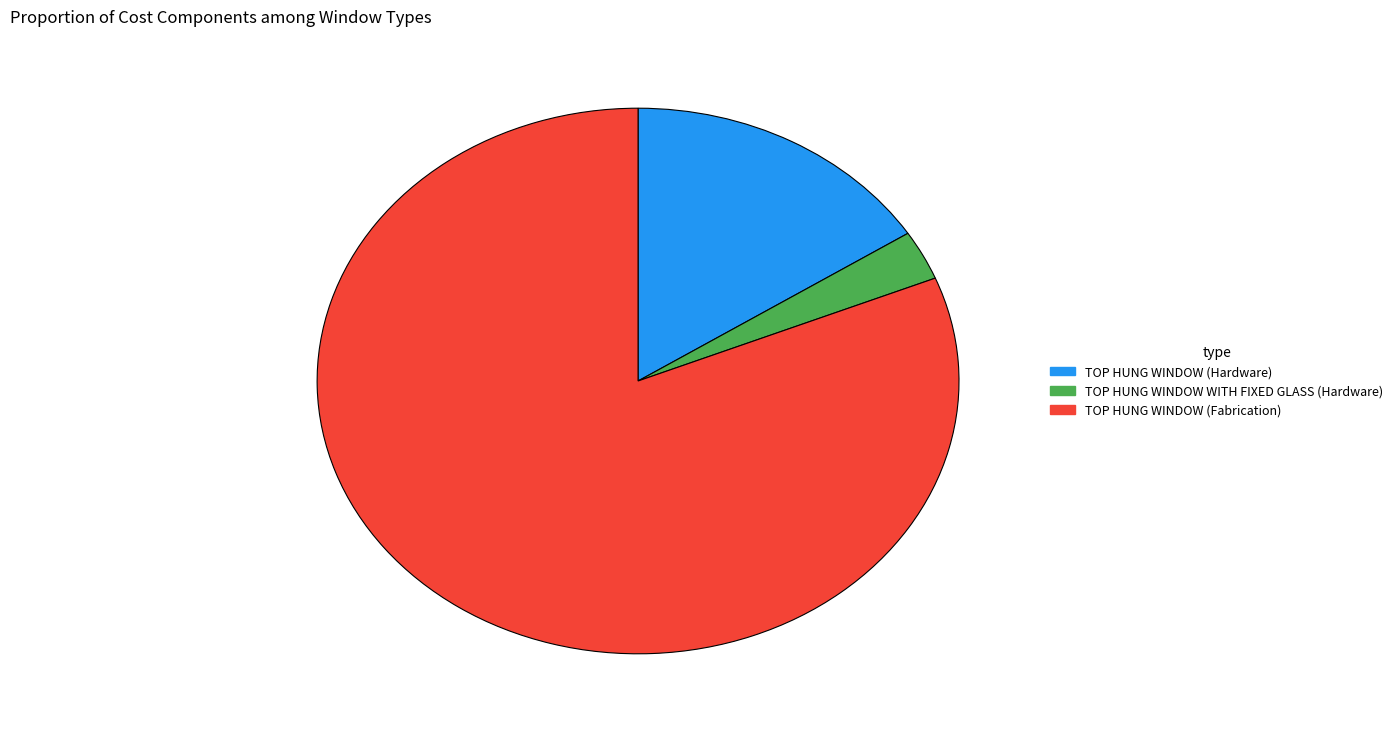

Rank the categories by value from lowest to highest.

TOP HUNG WINDOW WITH FIXED GLASS (Hardware), TOP HUNG WINDOW (Hardware), TOP HUNG WINDOW (Fabrication)